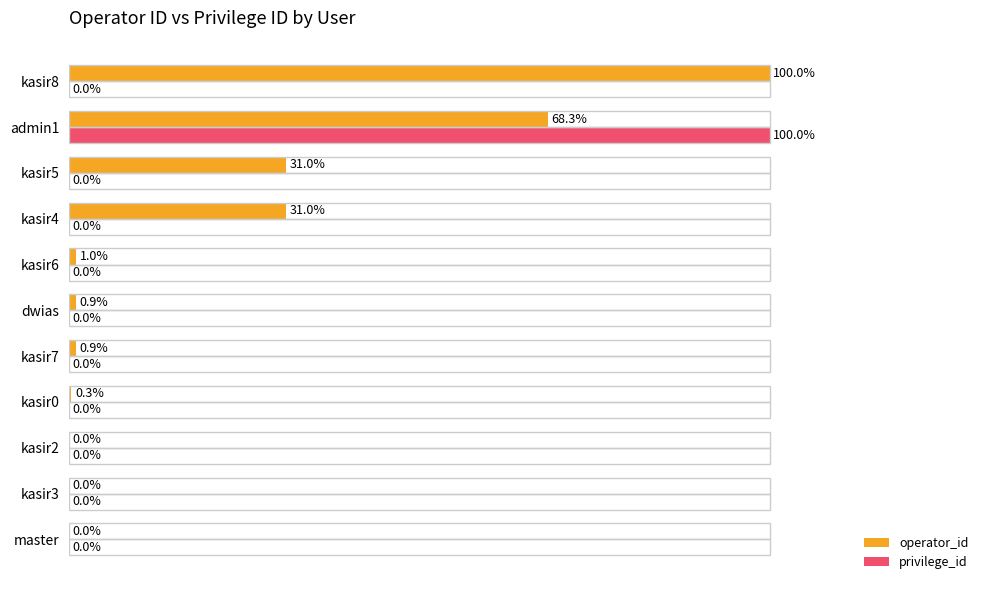

Between kasir7 and kasir5, which series saw the biggest shift?

operator_id